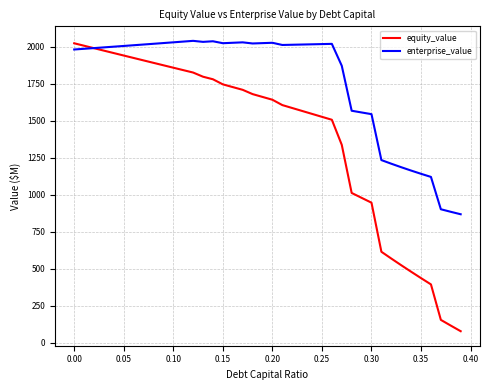

What is the minimum value for equity_value?

78.2